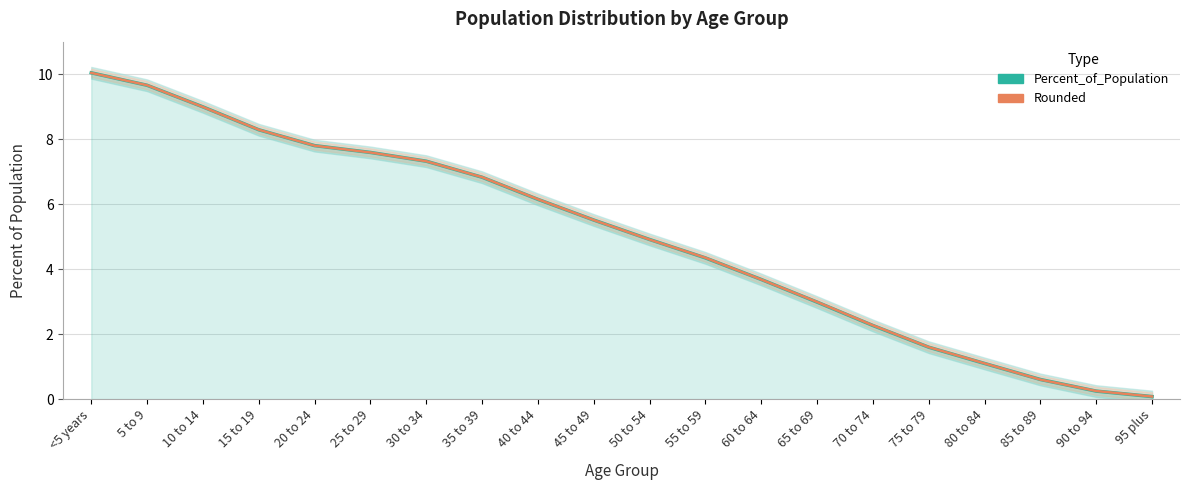

Is the value of Rounded at 60 to 64 greater than the value of Percent_of_Population at 20 to 24?

No